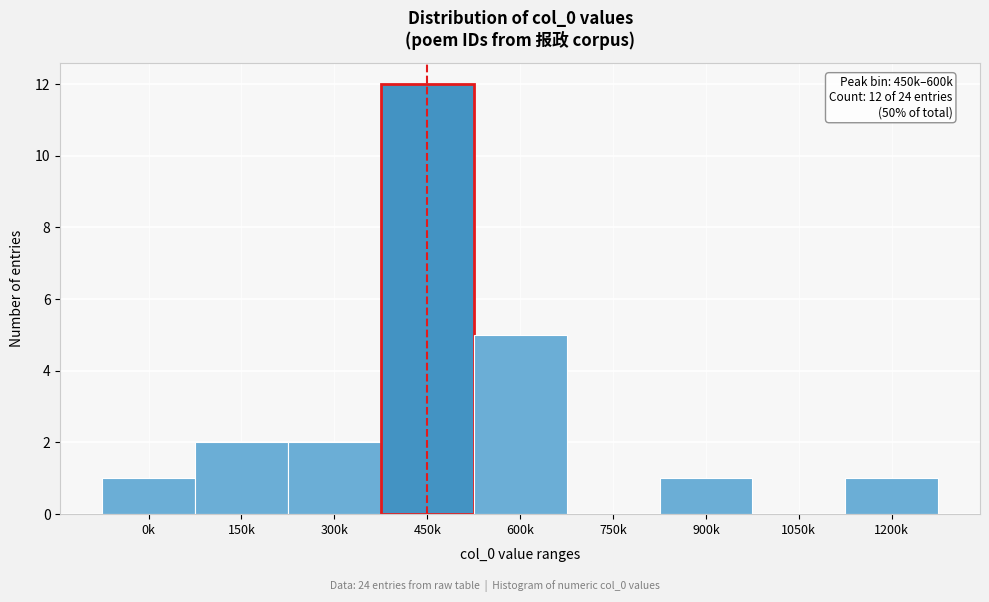

Reading left to right, transcribe all the data shown in this chart.

0k=1	150k=2	300k=2	450k=12	600k=5	750k=0	900k=1	1050k=0	1200k=1